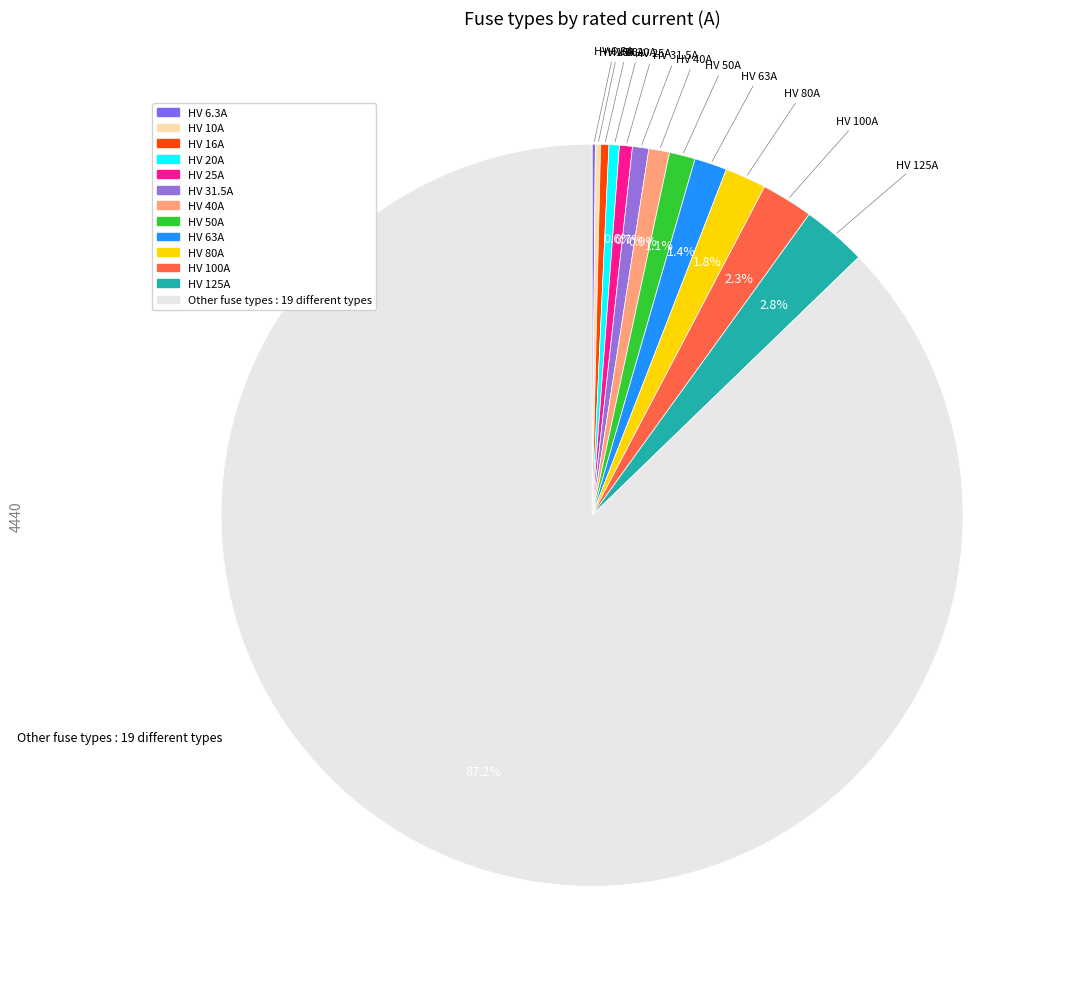

Approximately how many times larger is the value at HV 50A compared to HV 80A?

0.6